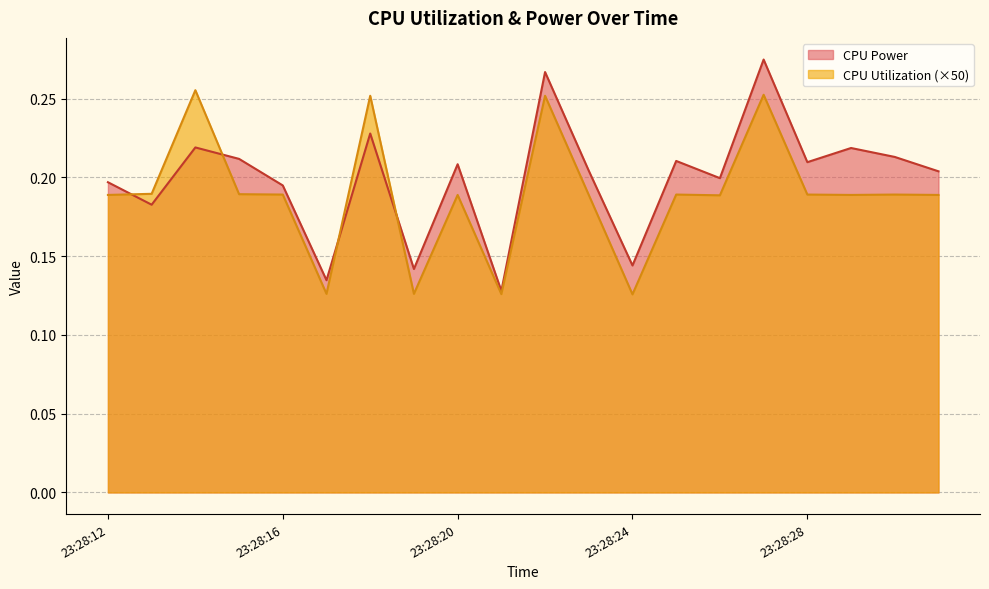

How many interior local valleys does the CPU Power series have?

7